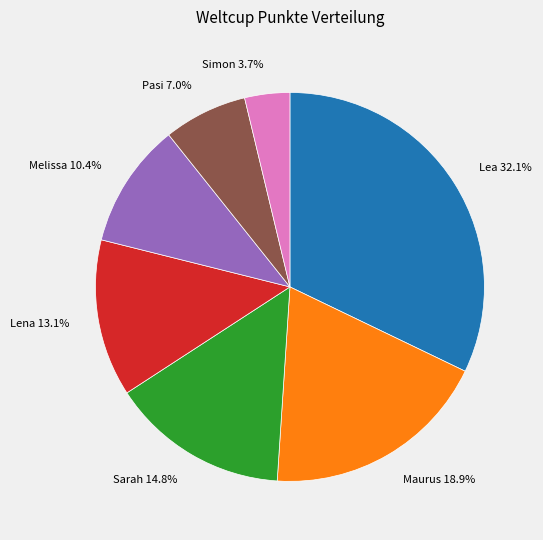

Is there a majority slice in this chart?

No